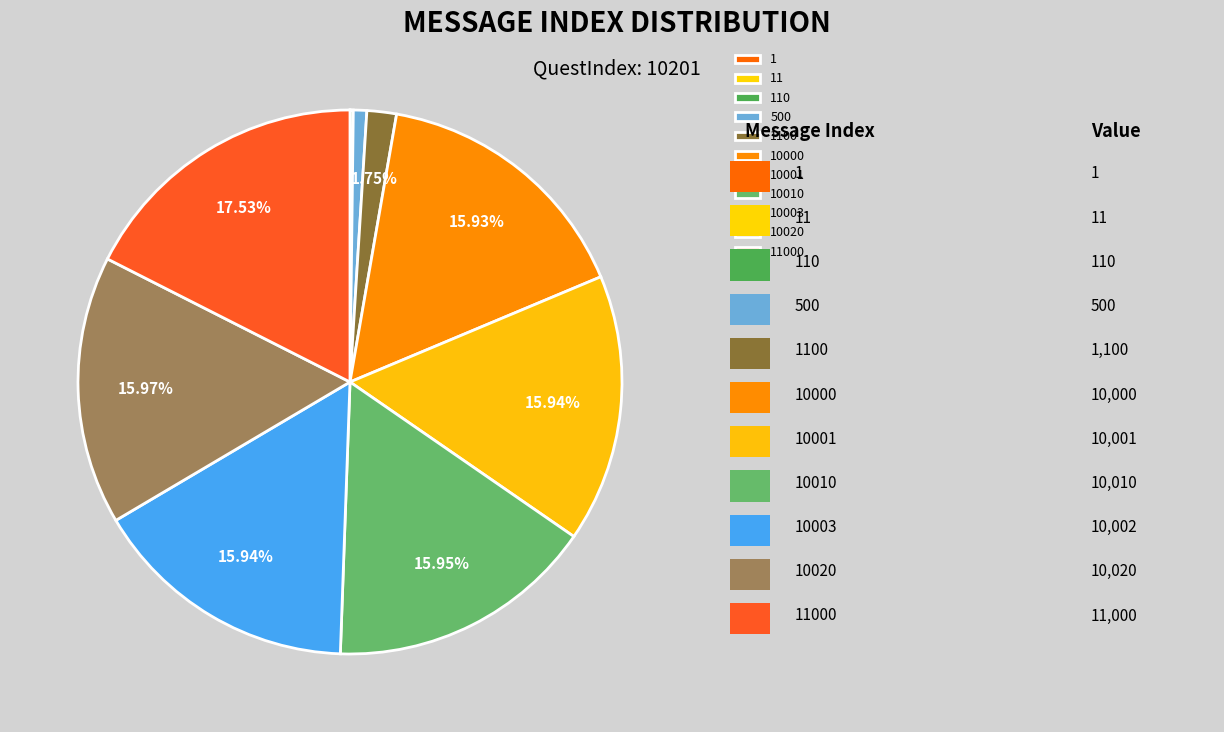

To the nearest percent, what is the difference between the 10000 and 11 slice percentages?

16%